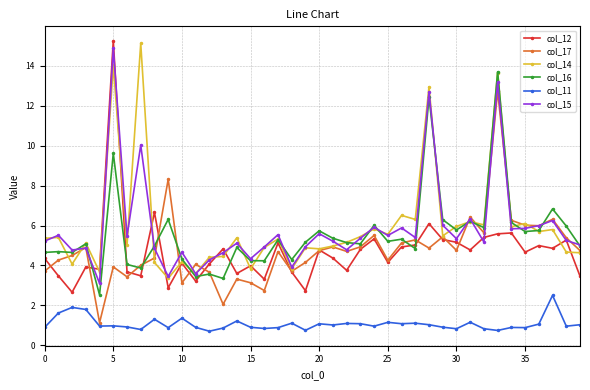

Does the chart have visible grid lines?

Yes